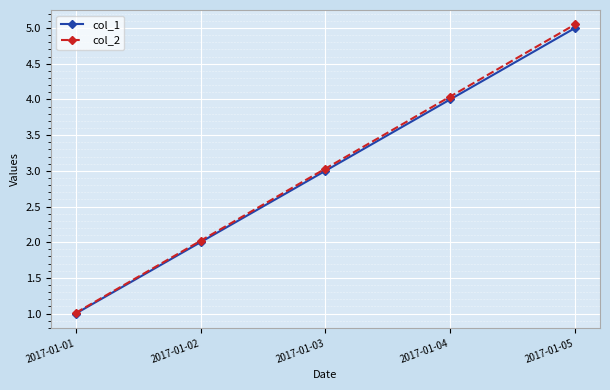

At which label does col_2 reach its peak?

2017-01-05